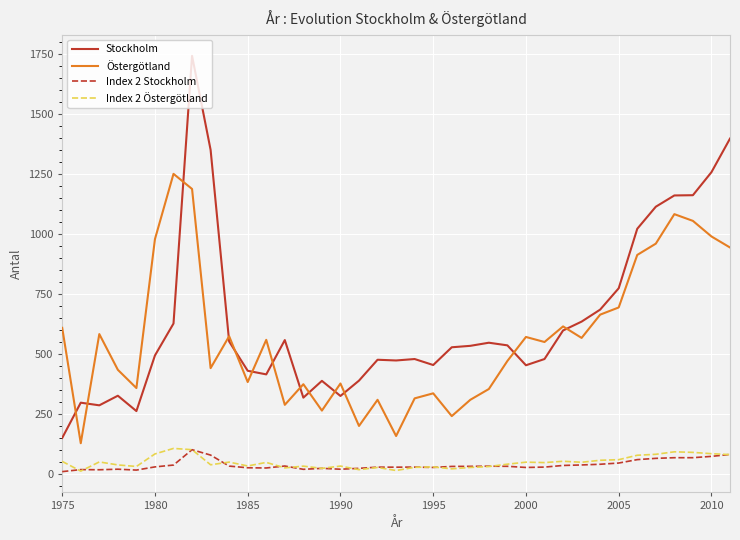

True or false: Stockholm and Index 2 Stockholm intersect in this chart.

False